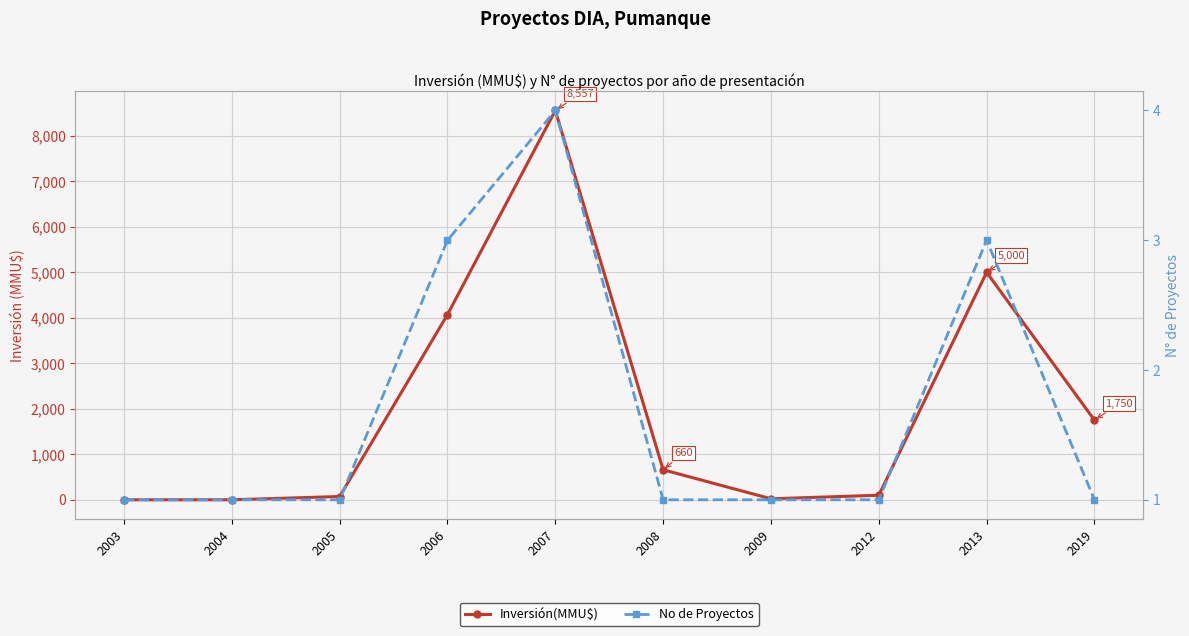

What is the difference between the maximum and second lowest values in the No de Proyectos series?

3